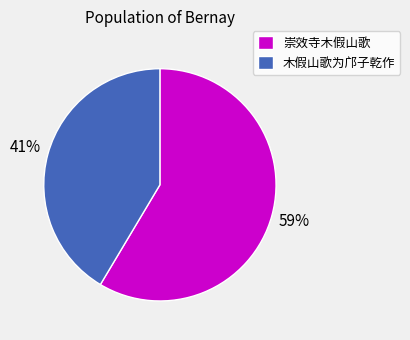

What is the ratio of the value at 木假山歌为邝子乾作 to the value at 崇效寺木假山歌?

0.7